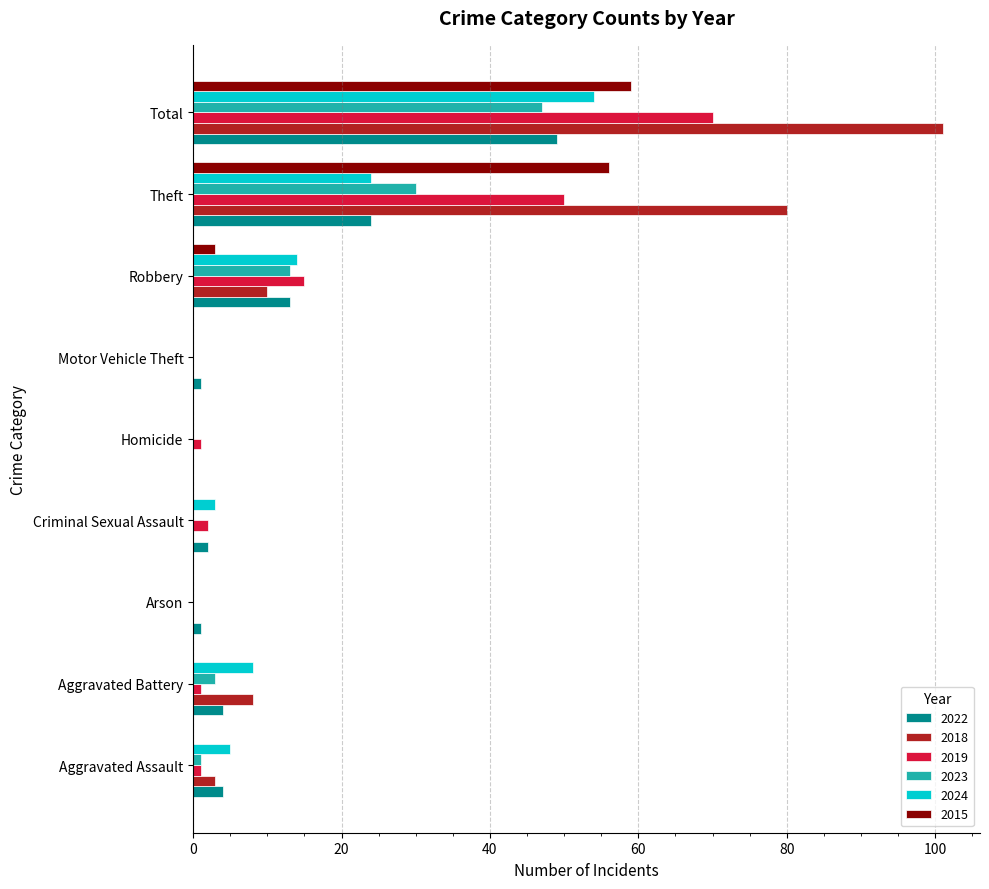

What is the difference between the 2018 values at Motor Vehicle Theft and Robbery?

10